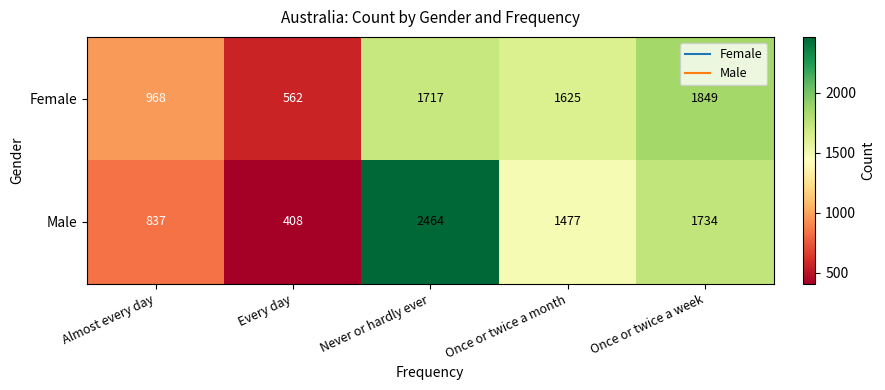

What is the spread (max minus min) of values at Every day?

154